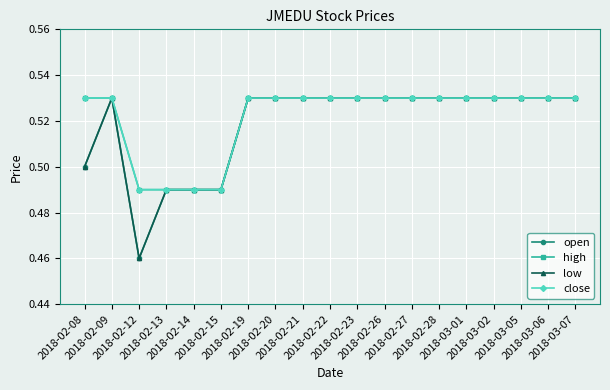

Reading left to right, what are all the values shown in this chart?

open: 0.5	0.5	0.5	0.5	0.5	0.5	0.5	0.5	0.5	0.5	0.5	0.5	0.5	0.5	0.5	0.5	0.5	0.5	0.5
high: 0.5	0.5	0.5	0.5	0.5	0.5	0.5	0.5	0.5	0.5	0.5	0.5	0.5	0.5	0.5	0.5	0.5	0.5	0.5
low: 0.5	0.5	0.5	0.5	0.5	0.5	0.5	0.5	0.5	0.5	0.5	0.5	0.5	0.5	0.5	0.5	0.5	0.5	0.5
close: 0.5	0.5	0.5	0.5	0.5	0.5	0.5	0.5	0.5	0.5	0.5	0.5	0.5	0.5	0.5	0.5	0.5	0.5	0.5